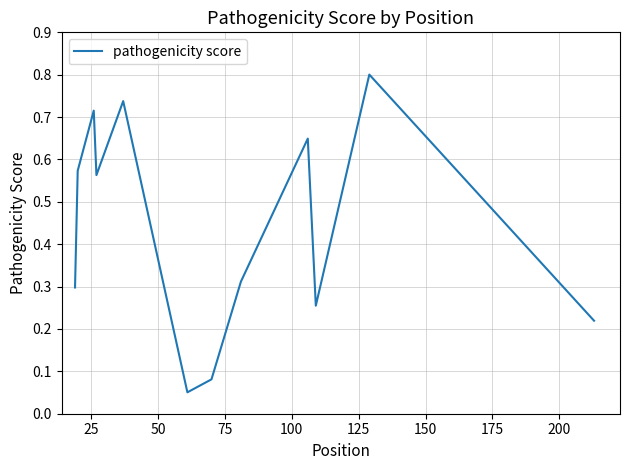

Does the chart display data point markers on the line(s)?

No